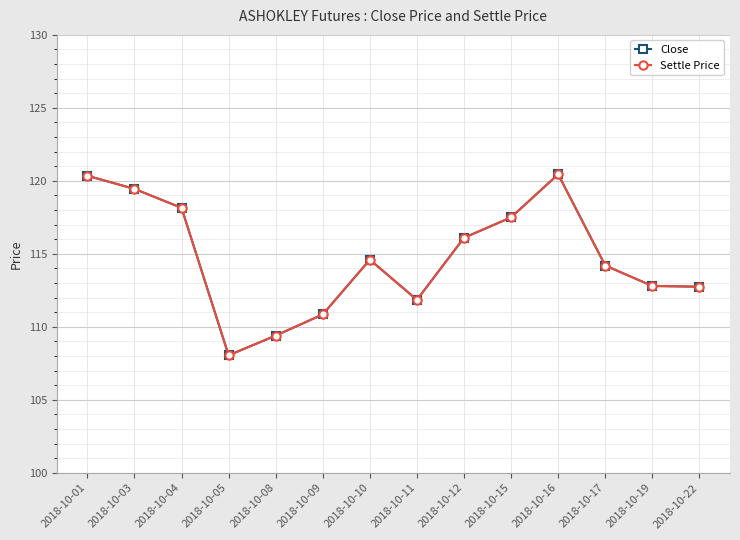

What is the sum of all Close values?

1606.5